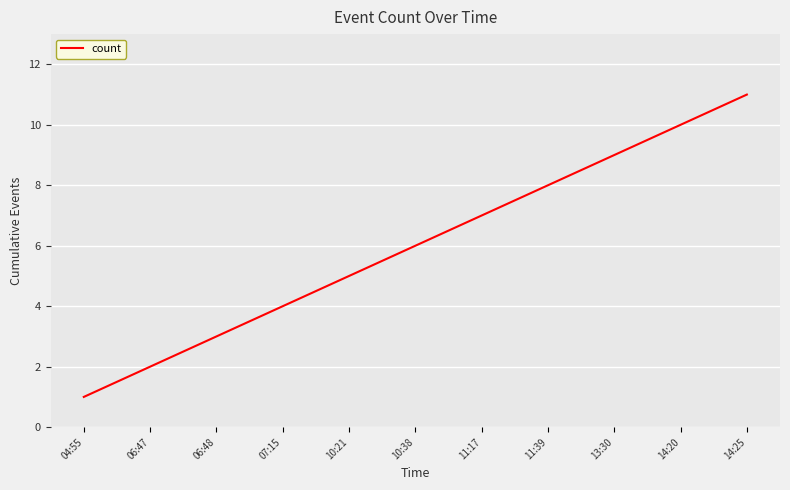

List the labels in order of value, smallest first.

04:55, 06:47, 06:48, 07:15, 10:21, 10:38, 11:17, 11:39, 13:30, 14:20, 14:25